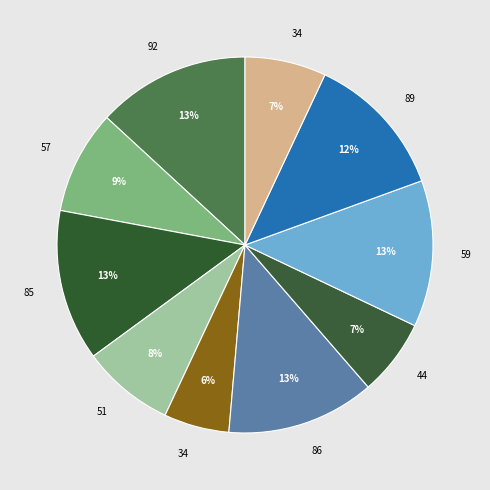

Which category has the biggest portion of the pie?

92